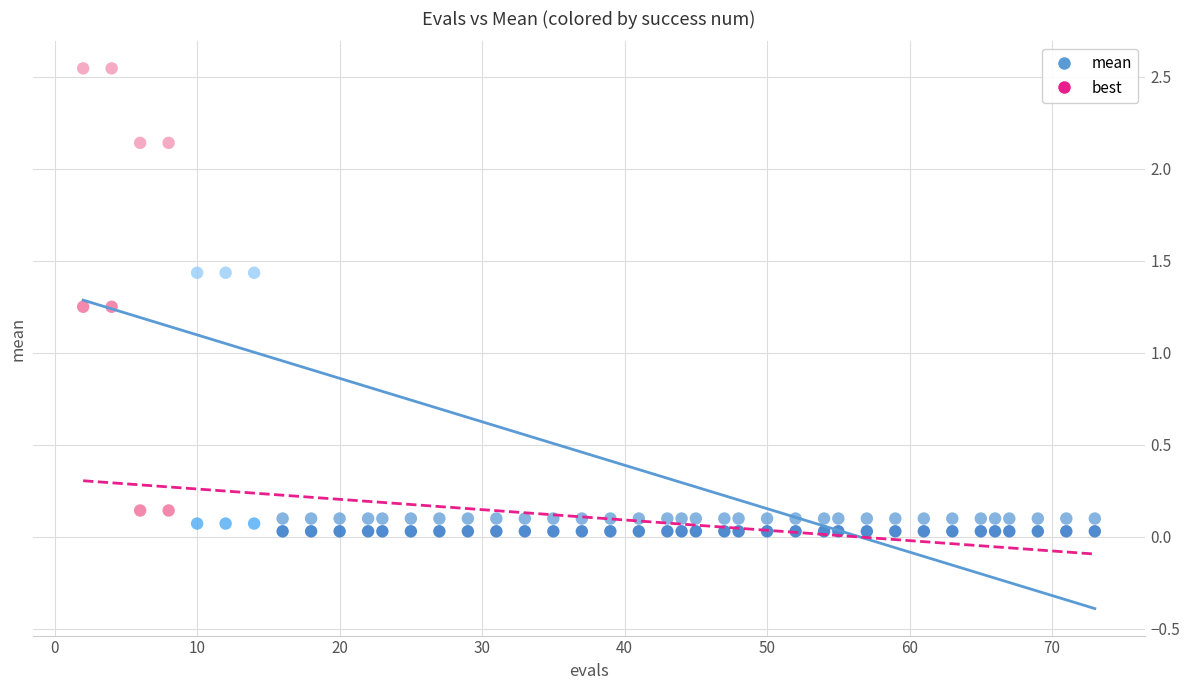

Which series reaches the maximum Y coordinate?

mean